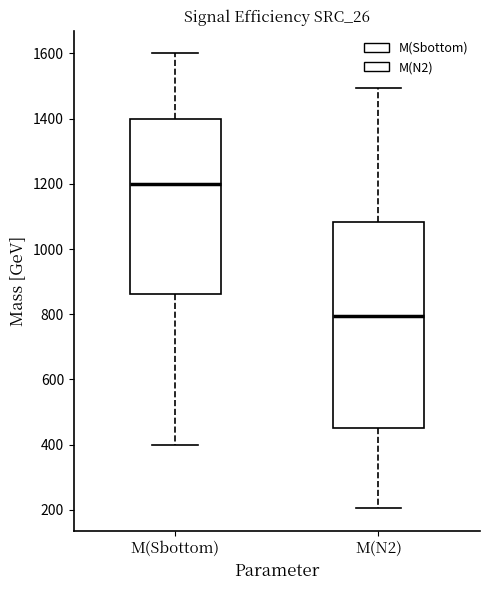

Which box's median line is the lowest?

M(N2)